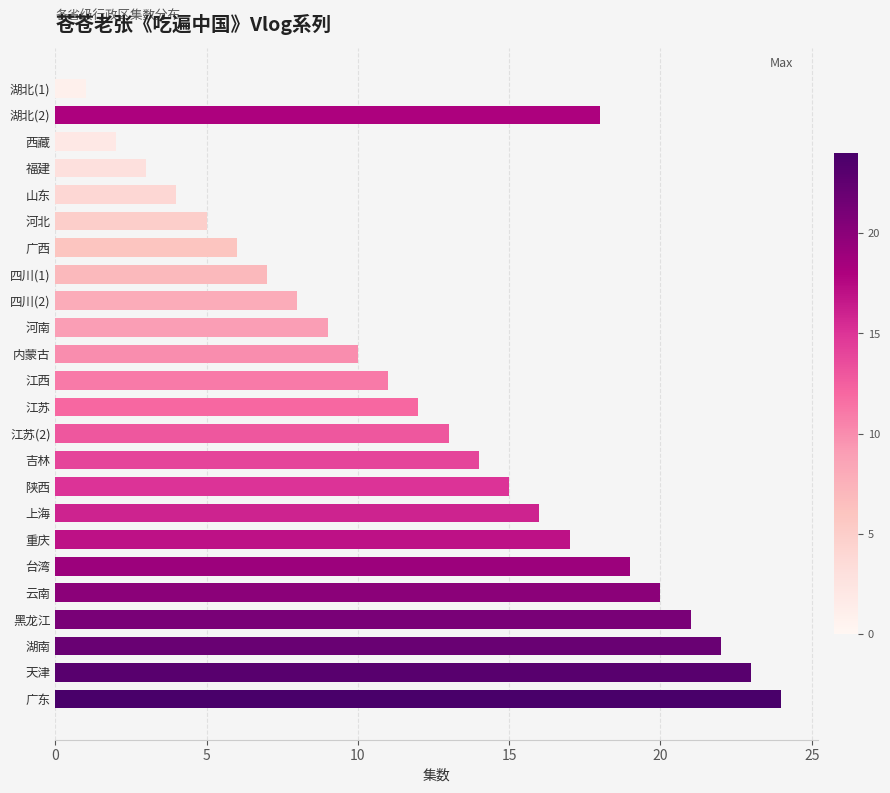

How many categories are shown in the chart?

24